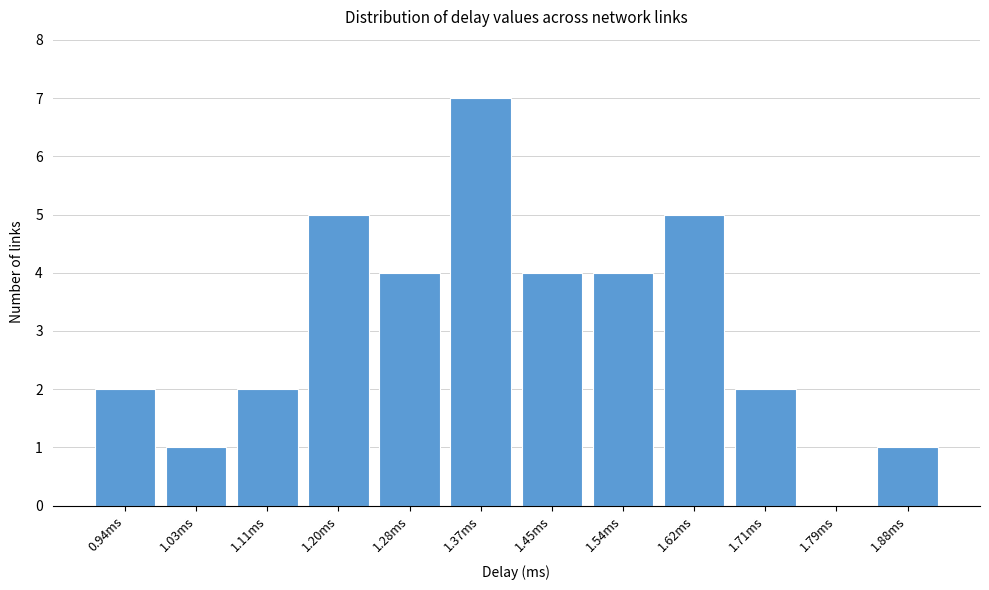

Reading left to right, list all the values displayed in this chart.

0.94ms=2	1.03ms=1	1.11ms=2	1.20ms=5	1.28ms=4	1.37ms=7	1.45ms=4	1.54ms=4	1.62ms=5	1.71ms=2	1.79ms=0	1.88ms=1